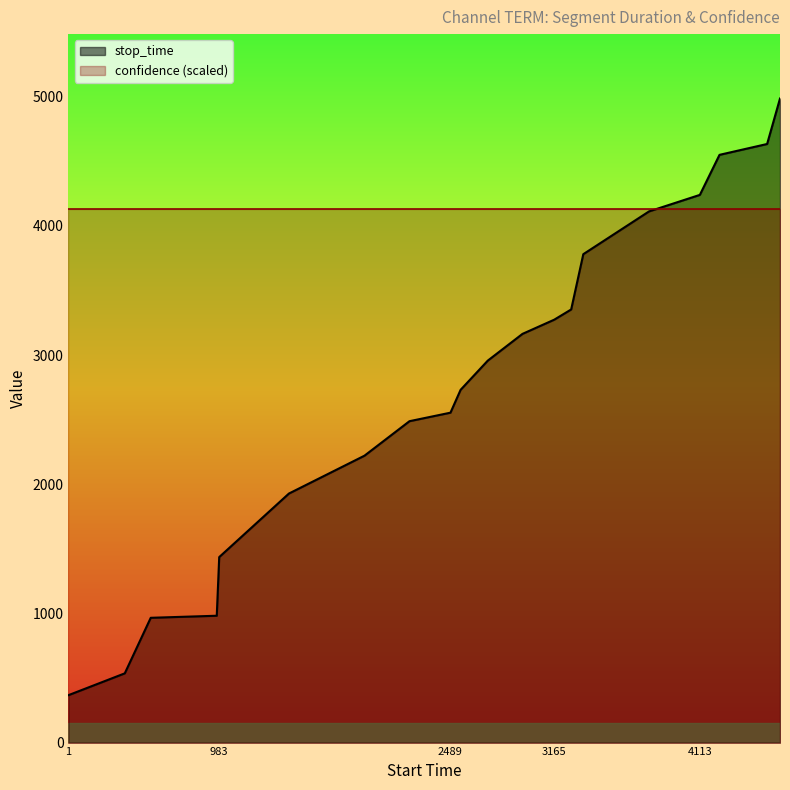

True or false: the data has more than 0 interior local peaks.

False